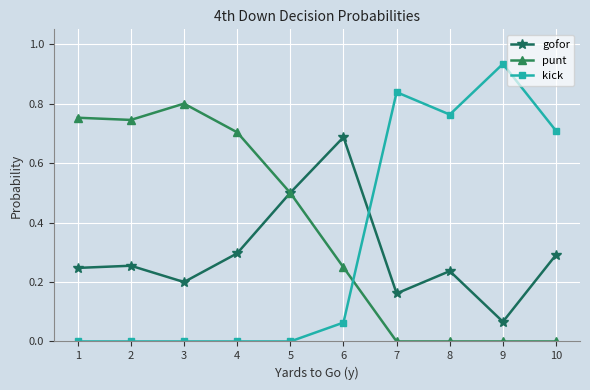

What is the sum of the gofor values at 8 and 2?

0.5